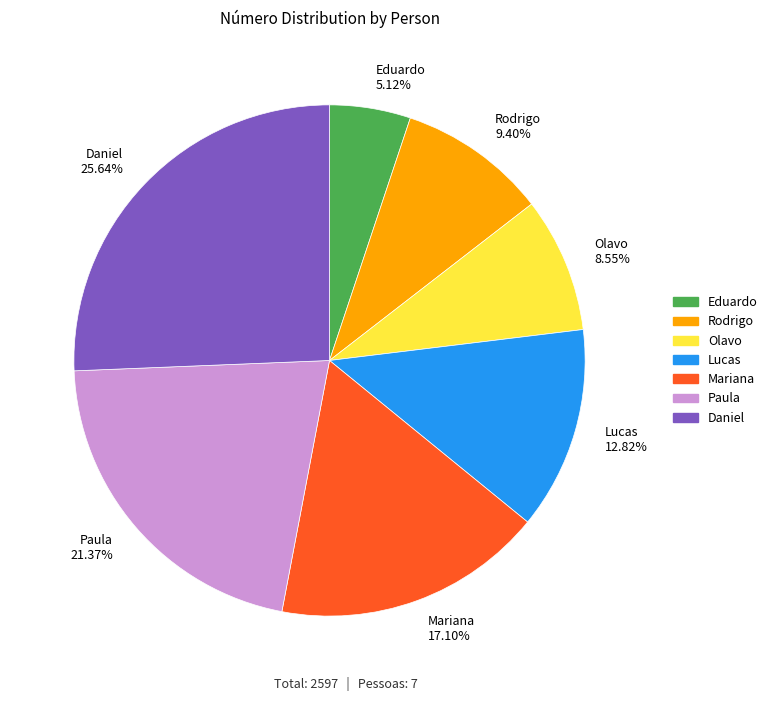

How many slices are in this pie chart?

7